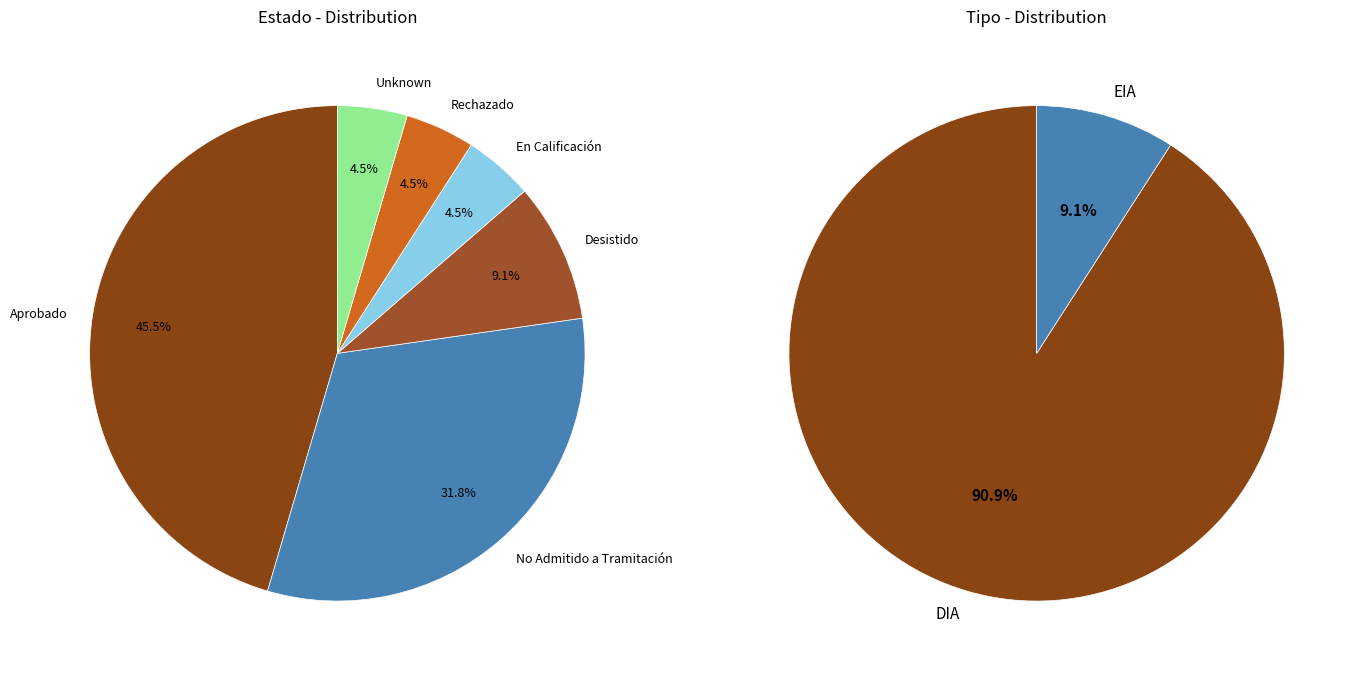

What is the total percentage of En Calificación and Rechazado?

9.1%